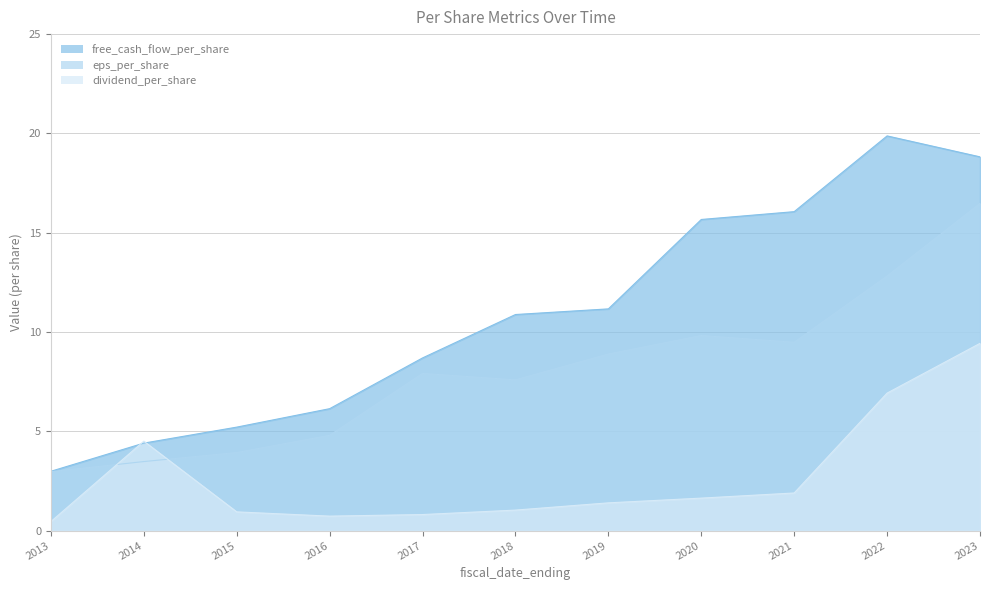

What is the approximate value of dividend_per_share at 2015?

0.9